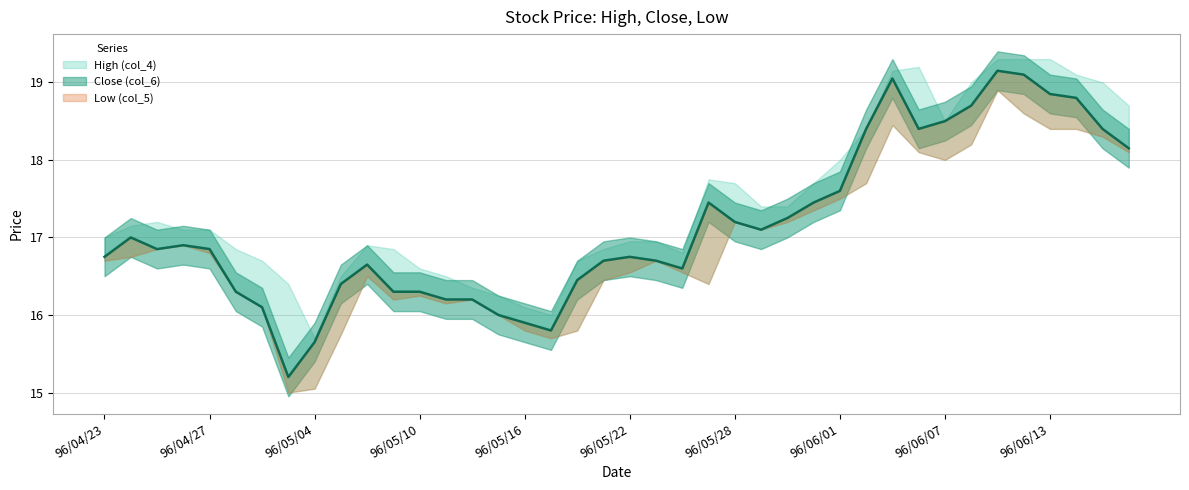

Reading left to right, list all the values displayed in this chart.

High (col_4): 96/04/23=17.0	96/04/24=17.1	96/04/25=17.2	96/04/26=17.1	96/04/27=17.1	96/04/30=16.9	96/05/02=16.7	96/05/03=16.4	96/05/04=15.7	96/05/07=16.5	96/05/08=16.9	96/05/09=16.9	96/05/10=16.6	96/05/11=16.5	96/05/14=16.4	96/05/15=16.2	96/05/16=16.1	96/05/17=16.0	96/05/18=16.7	96/05/21=16.9	96/05/22=16.9	96/05/23=16.9	96/05/24=16.8	96/05/25=17.8	96/05/28=17.7	96/05/29=17.4	96/05/30=17.4	96/05/31=17.7	96/06/01=18.0	96/06/04=18.4	96/06/05=19.1	96/06/06=19.2	96/06/07=18.5	96/06/08=19.0	96/06/11=19.3	96/06/12=19.3	96/06/13=19.3	96/06/14=19.1	96/06/15=19.0	96/06/20=18.7
Close (col_6): 96/04/23=16.8	96/04/24=17.0	96/04/25=16.9	96/04/26=16.9	96/04/27=16.9	96/04/30=16.3	96/05/02=16.1	96/05/03=15.2	96/05/04=15.7	96/05/07=16.4	96/05/08=16.6	96/05/09=16.3	96/05/10=16.3	96/05/11=16.2	96/05/14=16.2	96/05/15=16.0	96/05/16=15.9	96/05/17=15.8	96/05/18=16.4	96/05/21=16.7	96/05/22=16.8	96/05/23=16.7	96/05/24=16.6	96/05/25=17.4	96/05/28=17.2	96/05/29=17.1	96/05/30=17.2	96/05/31=17.4	96/06/01=17.6	96/06/04=18.4	96/06/05=19.1	96/06/06=18.4	96/06/07=18.5	96/06/08=18.7	96/06/11=19.1	96/06/12=19.1	96/06/13=18.9	96/06/14=18.8	96/06/15=18.4	96/06/20=18.1
Low (col_5): 96/04/23=16.7	96/04/24=16.8	96/04/25=16.9	96/04/26=16.9	96/04/27=16.8	96/04/30=16.3	96/05/02=16.1	96/05/03=15.0	96/05/04=15.1	96/05/07=15.8	96/05/08=16.5	96/05/09=16.2	96/05/10=16.2	96/05/11=16.1	96/05/14=16.2	96/05/15=16.0	96/05/16=15.8	96/05/17=15.7	96/05/18=15.8	96/05/21=16.4	96/05/22=16.6	96/05/23=16.7	96/05/24=16.6	96/05/25=16.4	96/05/28=17.2	96/05/29=17.1	96/05/30=17.2	96/05/31=17.4	96/06/01=17.5	96/06/04=17.7	96/06/05=18.4	96/06/06=18.1	96/06/07=18.0	96/06/08=18.2	96/06/11=18.9	96/06/12=18.6	96/06/13=18.4	96/06/14=18.4	96/06/15=18.3	96/06/20=18.1